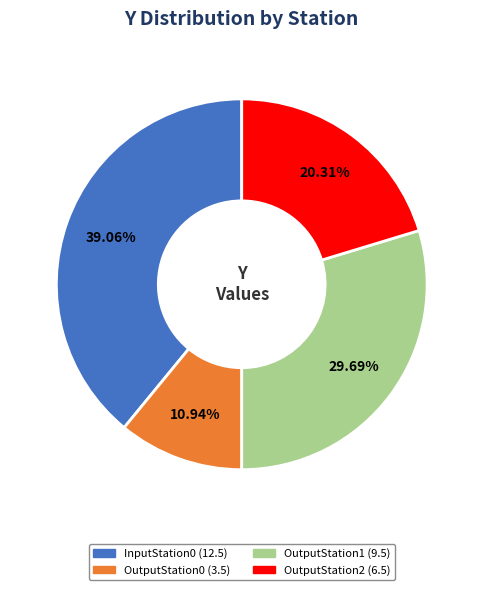

Does OutputStation2 account for over 50% of the chart?

No